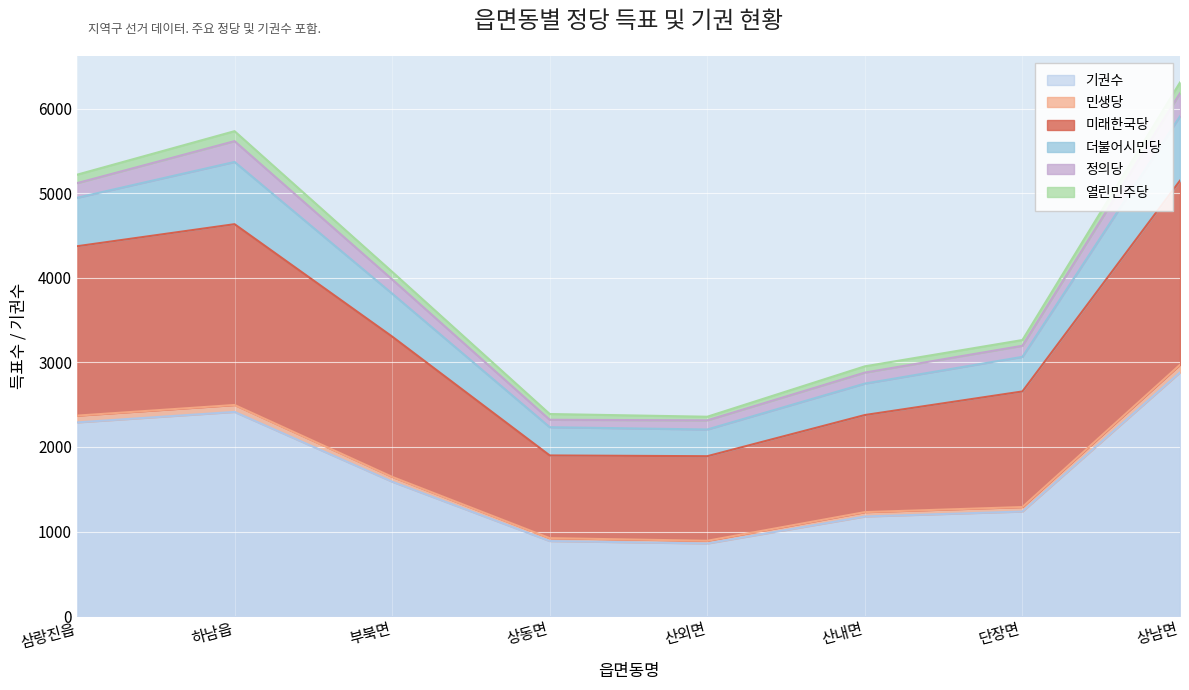

Where is 기권수 nearest to the value 1870?

부북면